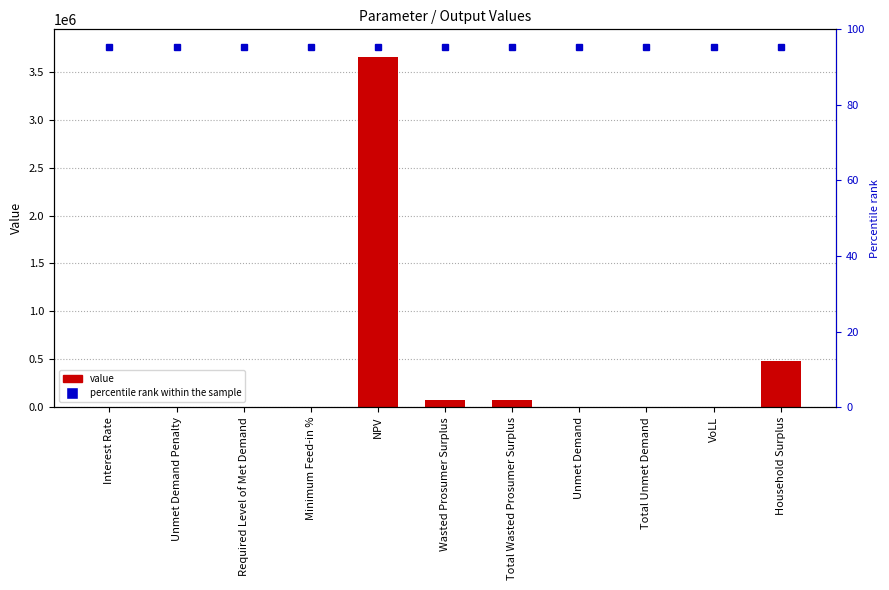

Reading left to right, extract all data points from this chart.

0.1	0.0	0.0	0.1	3649724.5	79659.2	79659.2	3219.3	3219.3	0.7	477819.7